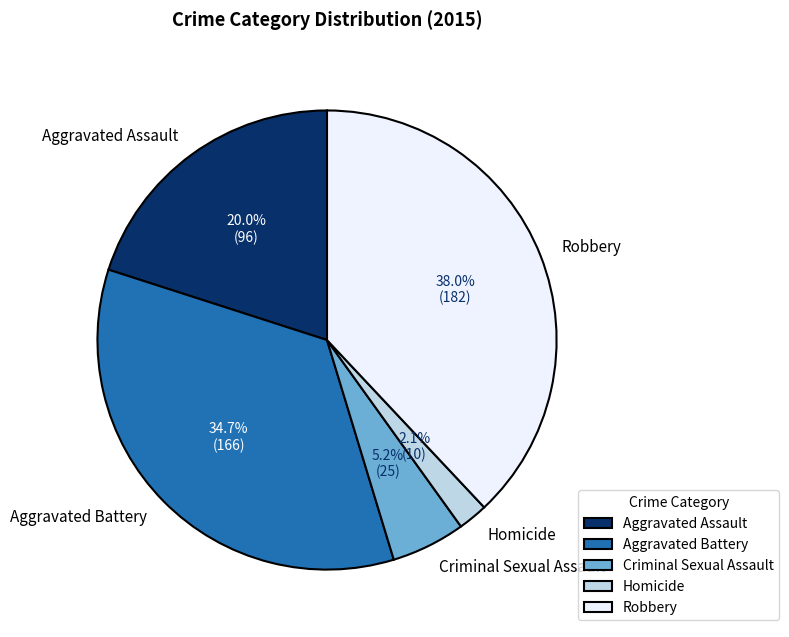

To the nearest percent, what portion does Homicide represent?

2%